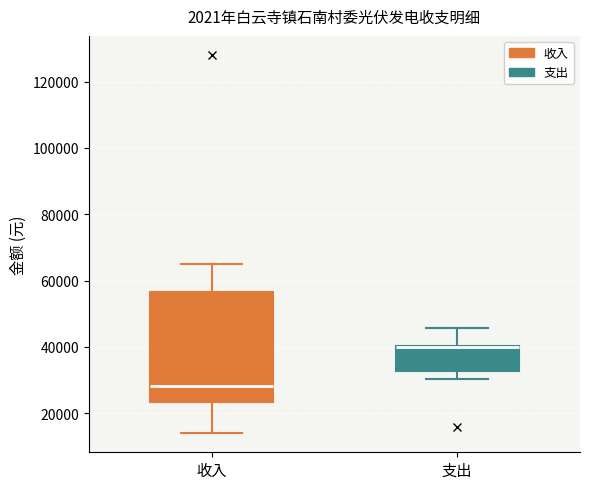

Reading left to right, read every box against the y-axis: the position of its median line, the range the box covers, and the ends of its whiskers. The values are not printed on the chart, so give them approximately, as read against the axis.

收入: median 28000, box 24000 to 56000, whiskers 14000 to 66000
支出: median 40000 (drawn on the box's upper edge), box 32000 to 40000, whiskers 30000 to 46000